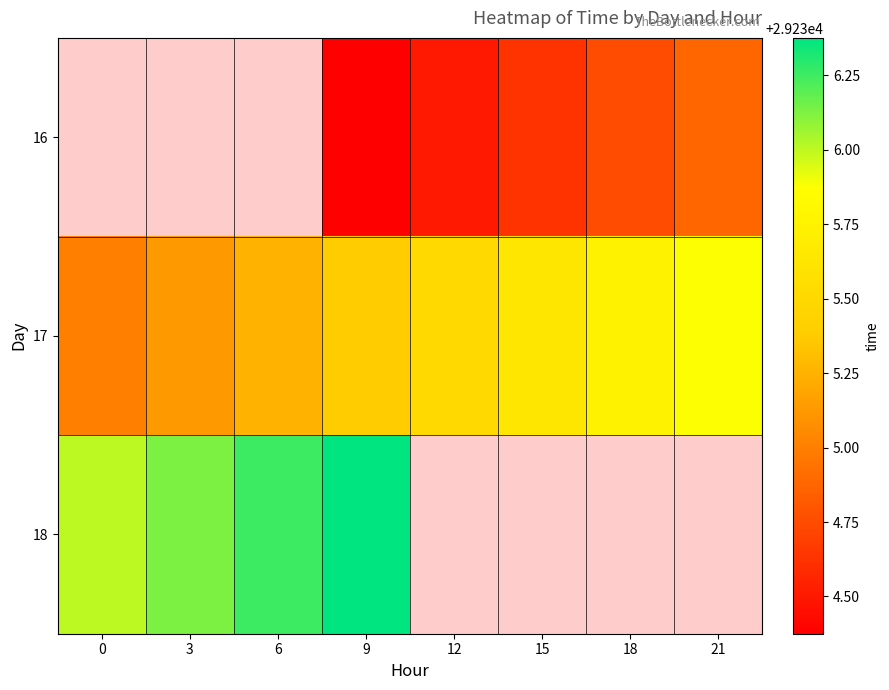

What is the difference between the highest and lowest values at 9?

2.0